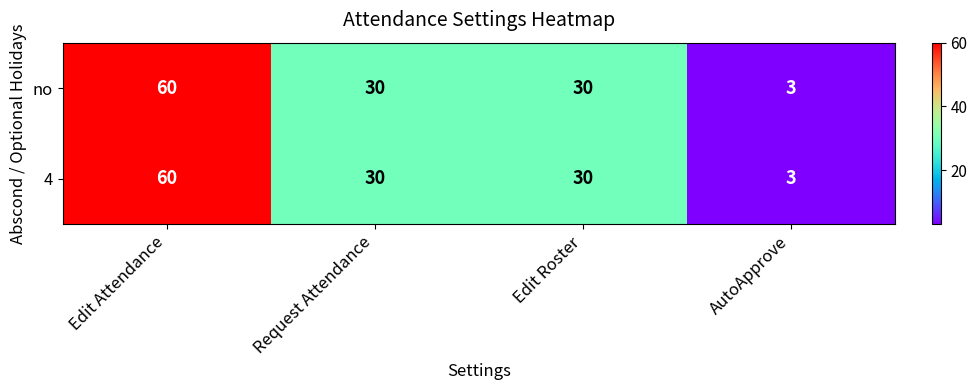

Is it true that 4 equals 3 at AutoApprove?

True